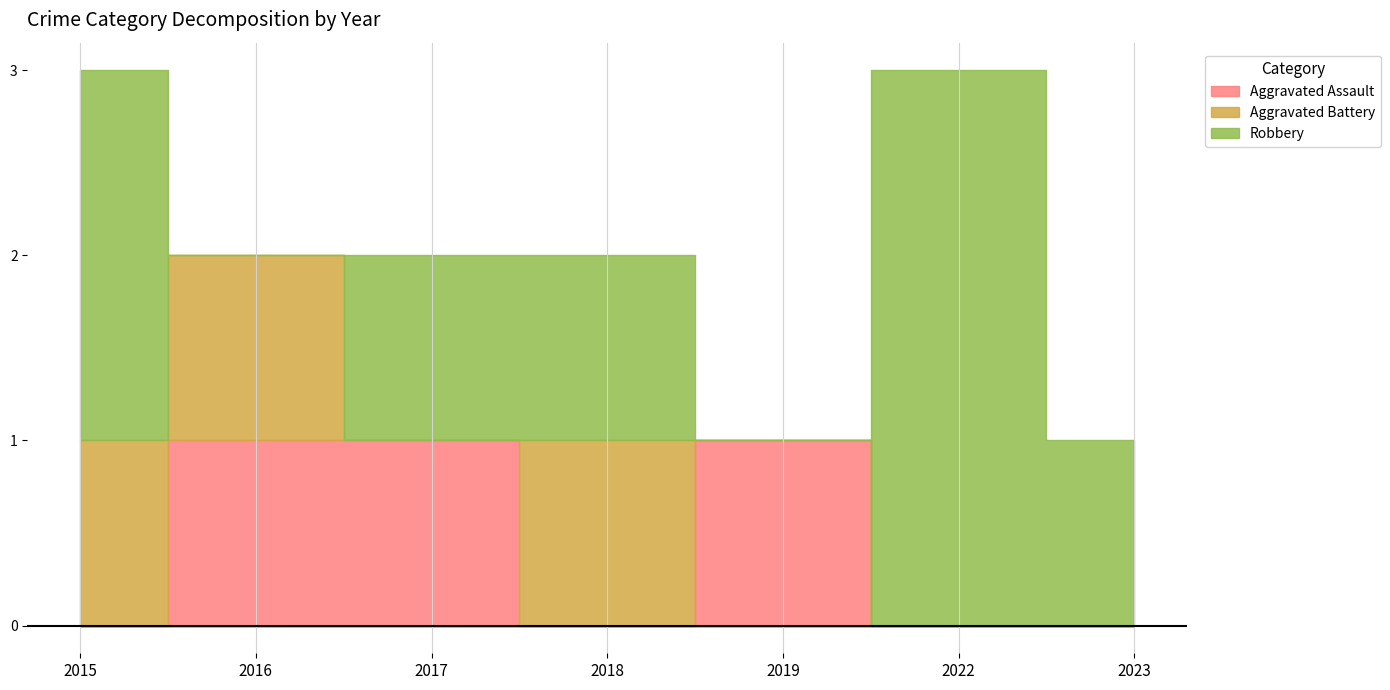

At 2017, list the series in order from smallest to largest.

Aggravated Battery, Aggravated Assault, Robbery